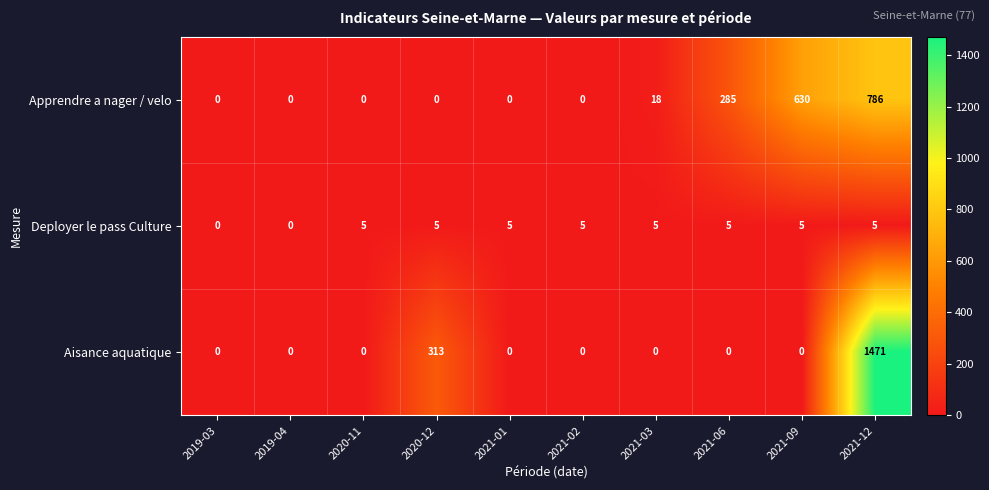

Reading left to right, what are all the values shown in this chart?

Apprendre a nager / velo: 0	0	0	0	0	0	18	285	630	786
Deployer le pass Culture: 0	0	5	5	5	5	5	5	5	5
Aisance aquatique: 0	0	0	313	0	0	0	0	0	1471